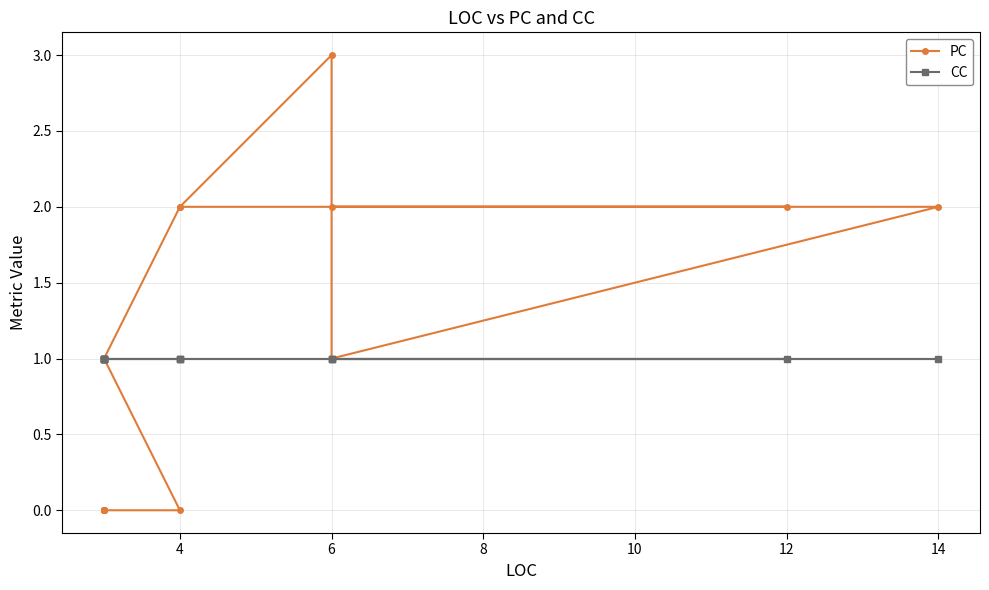

True or false: CC and PC cross at least once.

False